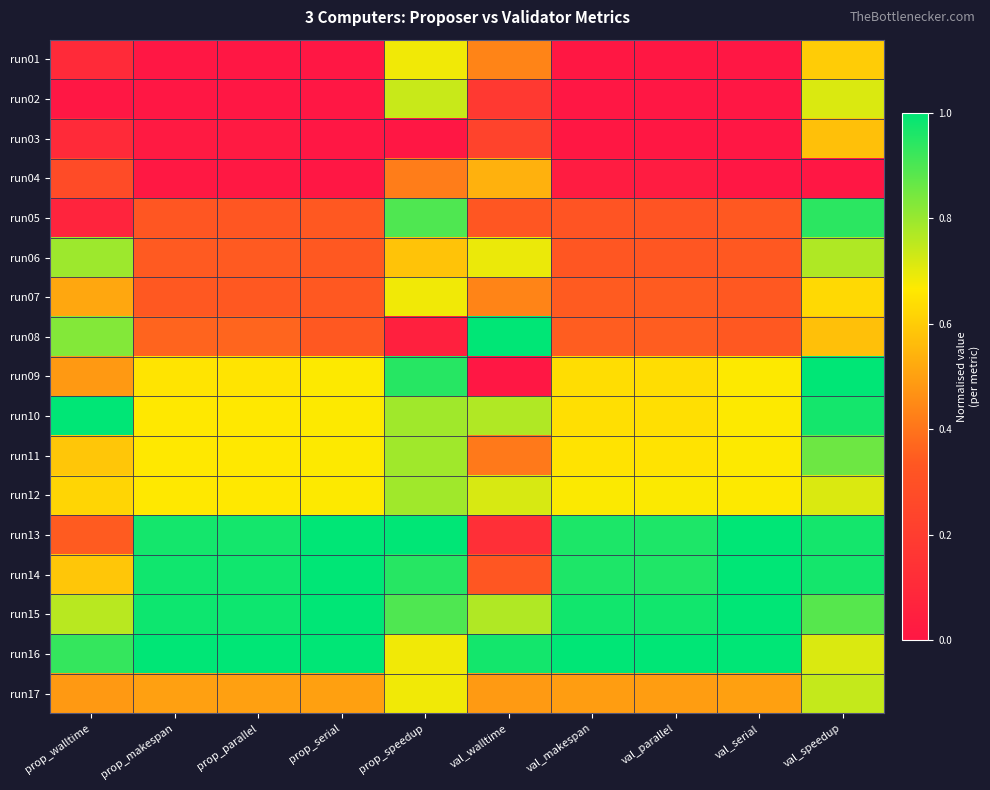

Rank the series at val_serial from highest to lowest value.

run13, run14, run15, run16, run09, run10, run11, run12, run17, run05, run06, run07, run08, run01, run02, run03, run04